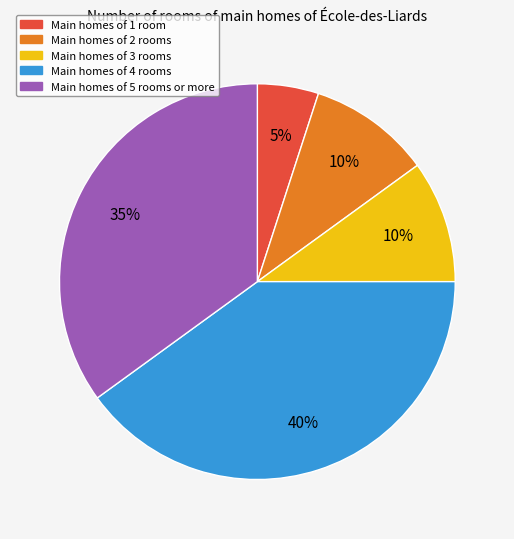

How many segments does this pie chart have?

5